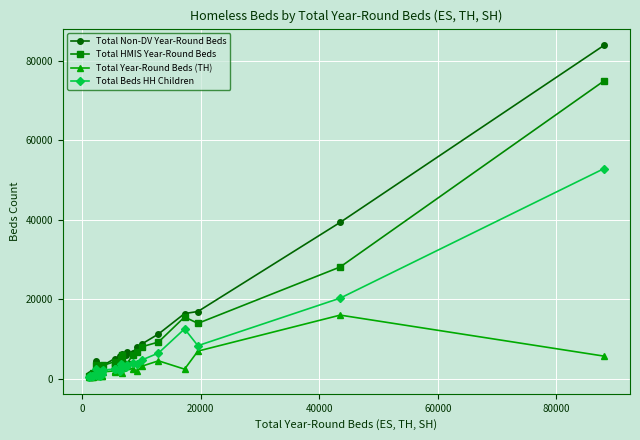

True or false: Total Year-Round Beds (TH) has more than 0 interior local peaks.

True